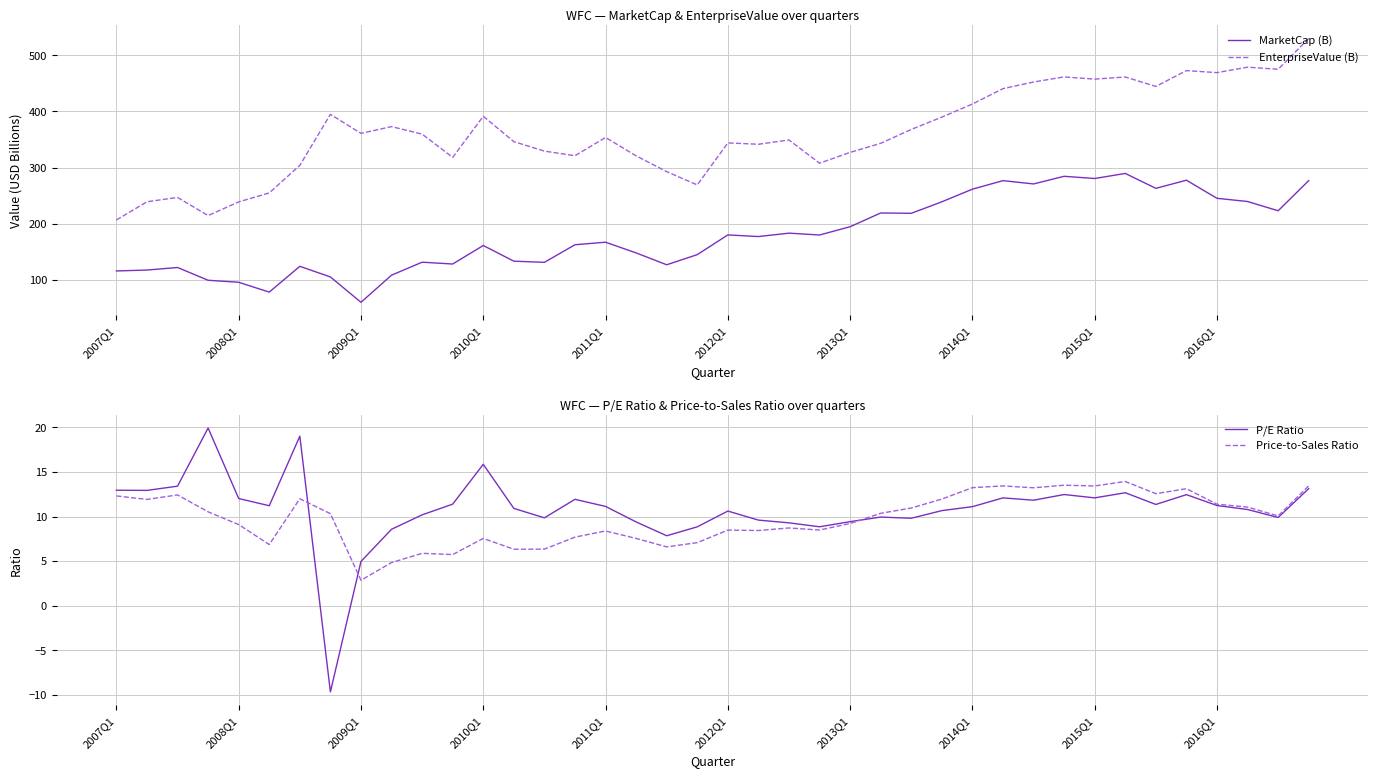

At how many categories does at least one series exceed 270?

33